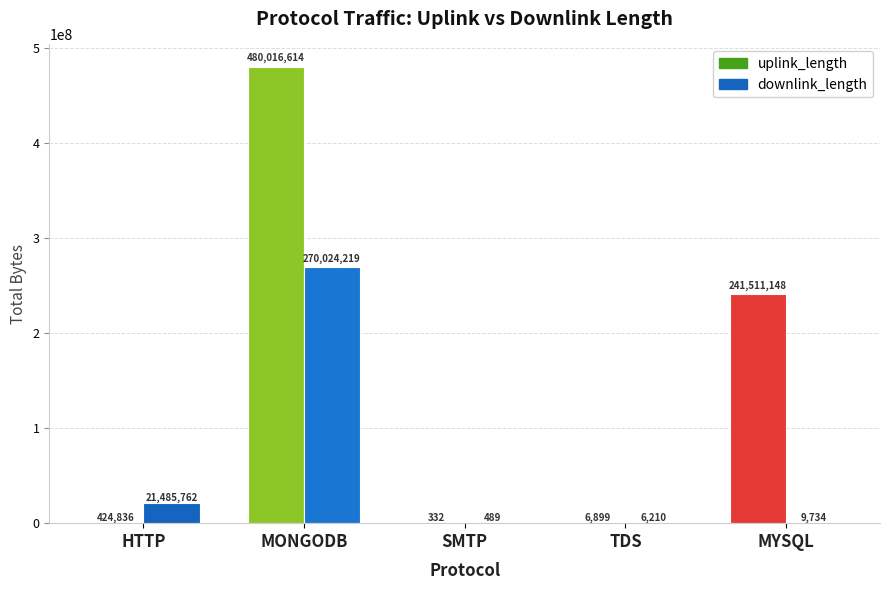

Which series has the largest range (max minus min)?

uplink_length